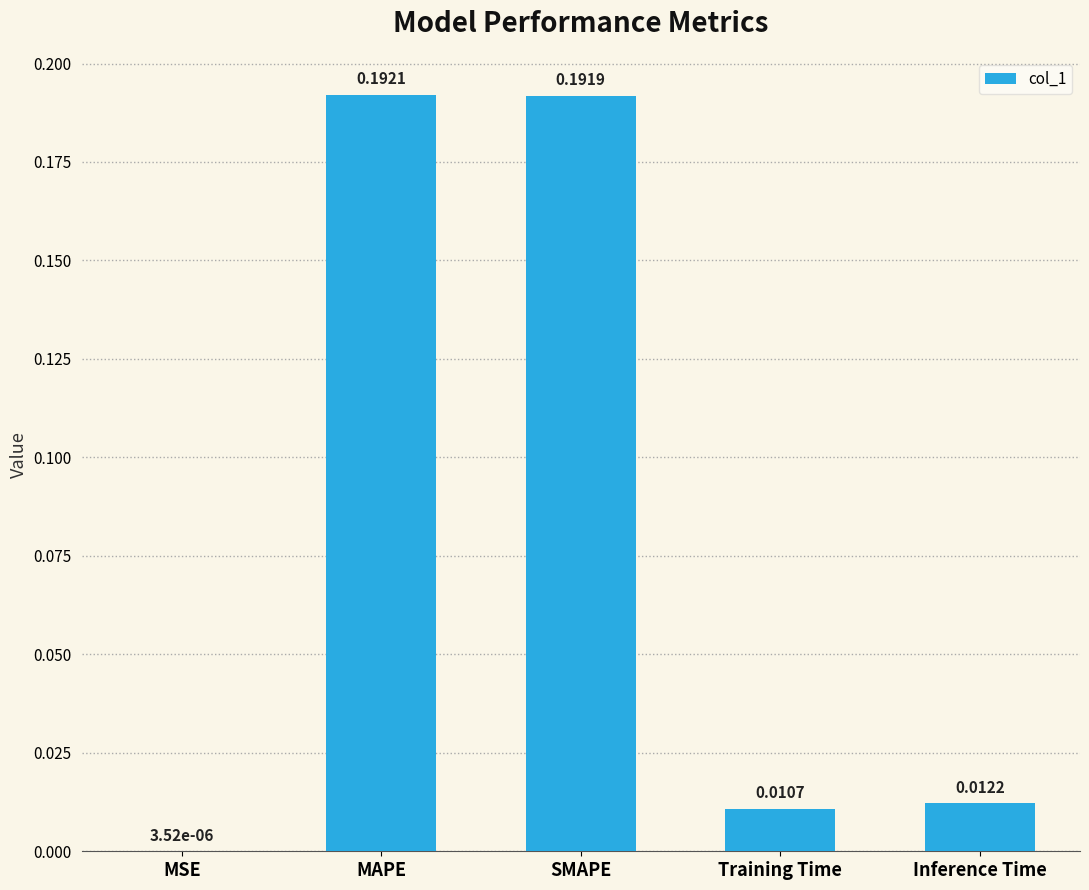

At which category does the chart reach its peak across all series?

MAPE